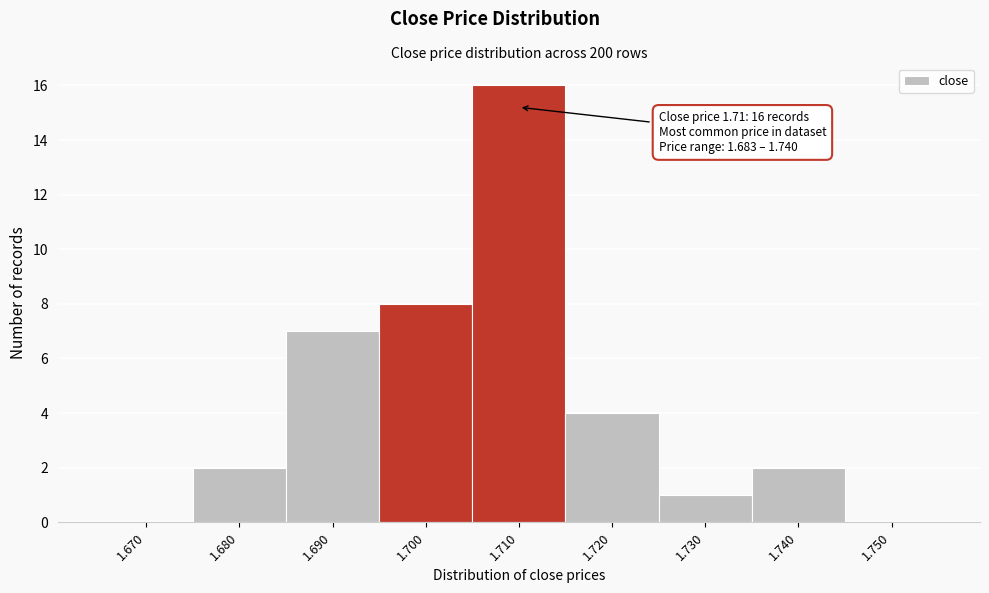

Reading left to right, what are all the values shown in this chart?

1.670=0	1.680=2	1.690=7	1.700=8	1.710=16	1.720=4	1.730=1	1.740=2	1.750=0